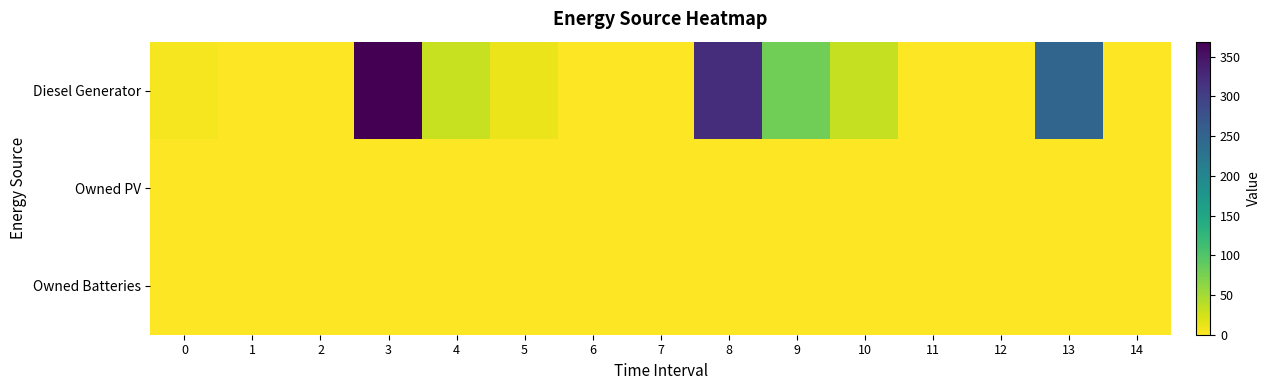

Reading left to right, list all the values displayed in this chart.

Diesel Generator: 0=5	1=0	2=0	3=369	4=31	5=11	6=0	7=0	8=320	9=80	10=33	11=0	12=0	13=249	14=0
Owned PV: 0=0	1=0	2=0	3=0	4=0	5=0	6=0	7=0	8=0	9=0	10=0	11=0	12=0	13=0	14=0
Owned Batteries: 0=0	1=0	2=0	3=0	4=0	5=0	6=0	7=0	8=0	9=0	10=0	11=0	12=0	13=0	14=0